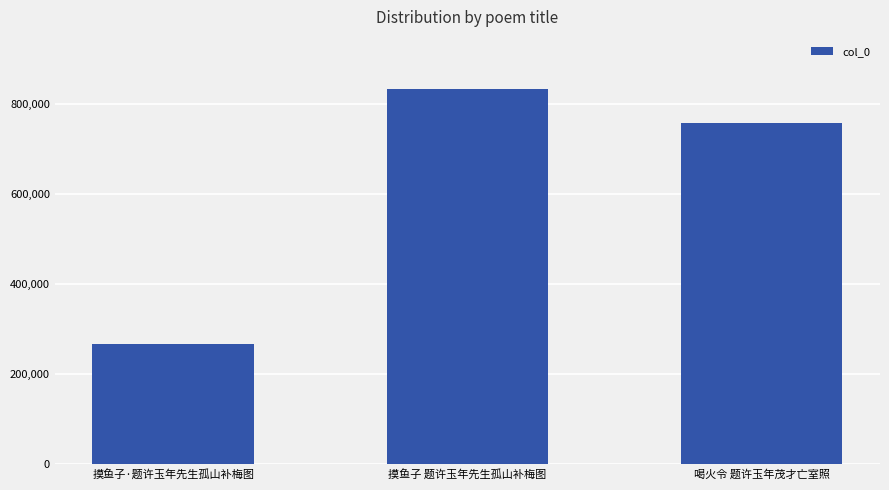

What value does the data have at 喝火令 题许玉年茂才亡室照?

757487